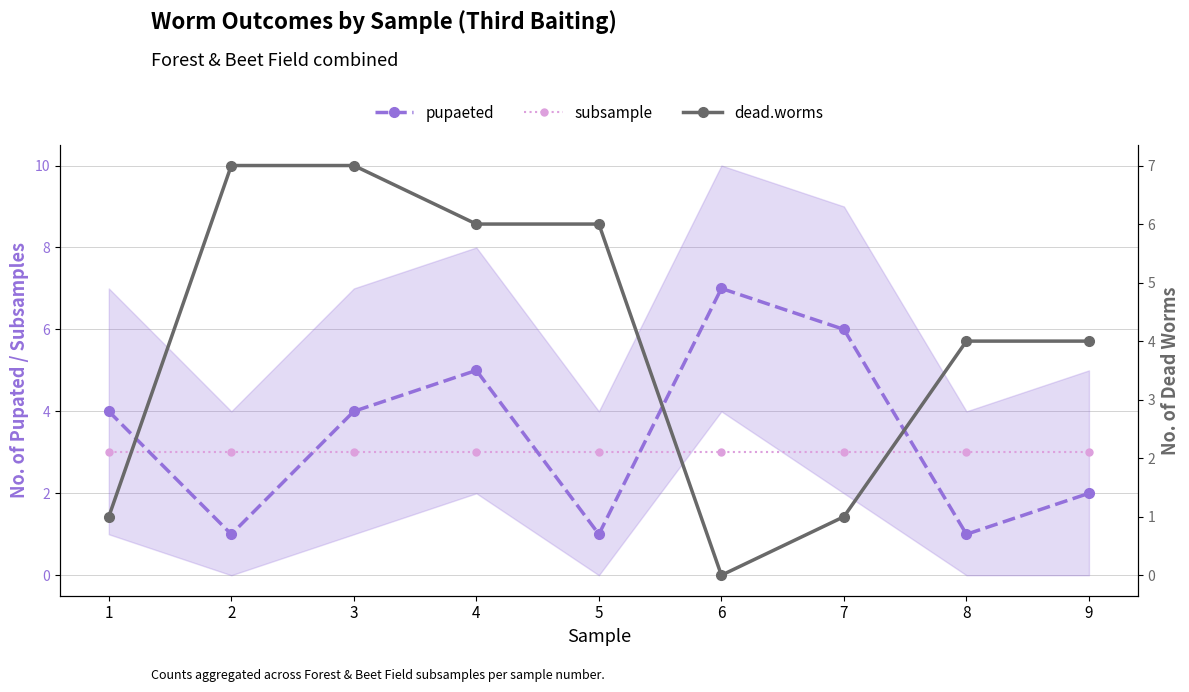

At 6, list the series in order from largest to smallest.

pupaeted, subsample, dead.worms